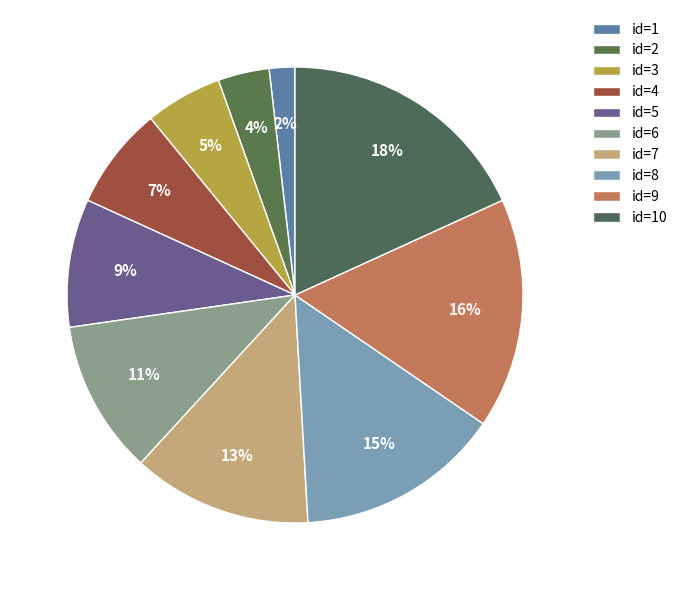

Count the number of slices in the pie.

10